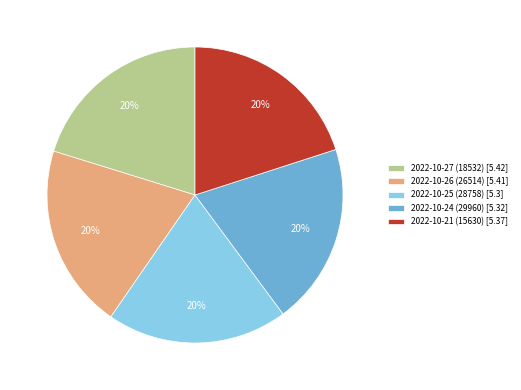

What percentage is the 2022-10-26 (26514) [5.41] slice, to the nearest percent?

20%